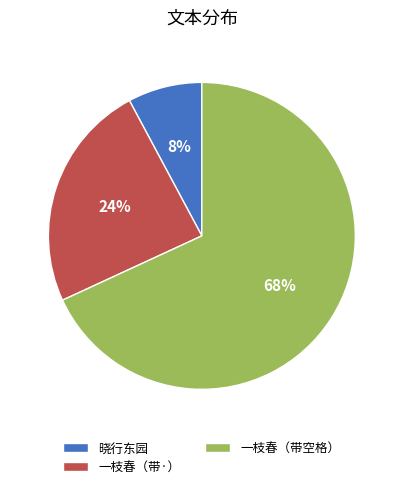

How many segments does this pie chart have?

3